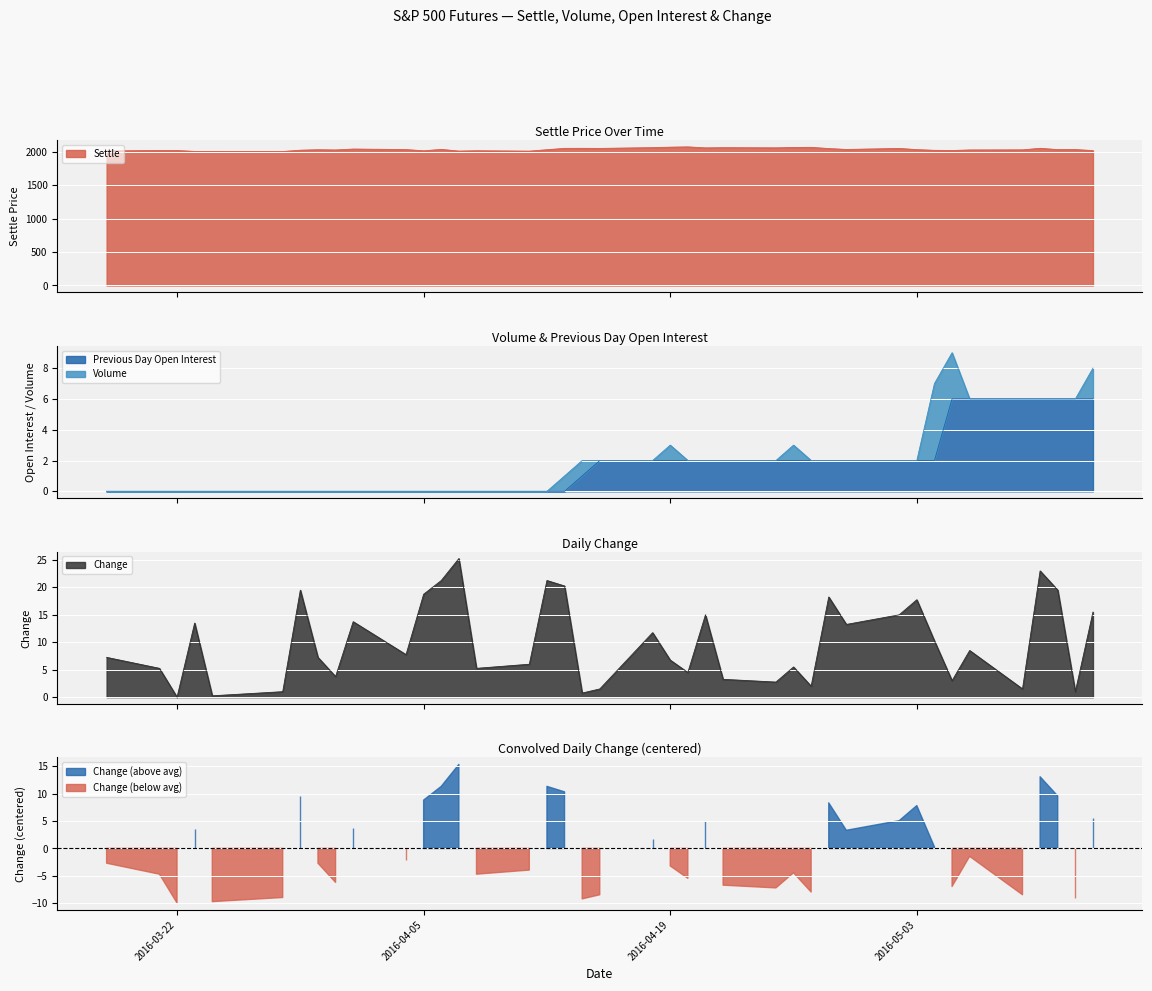

At which category is the sum across all series the highest?

2016-05-10